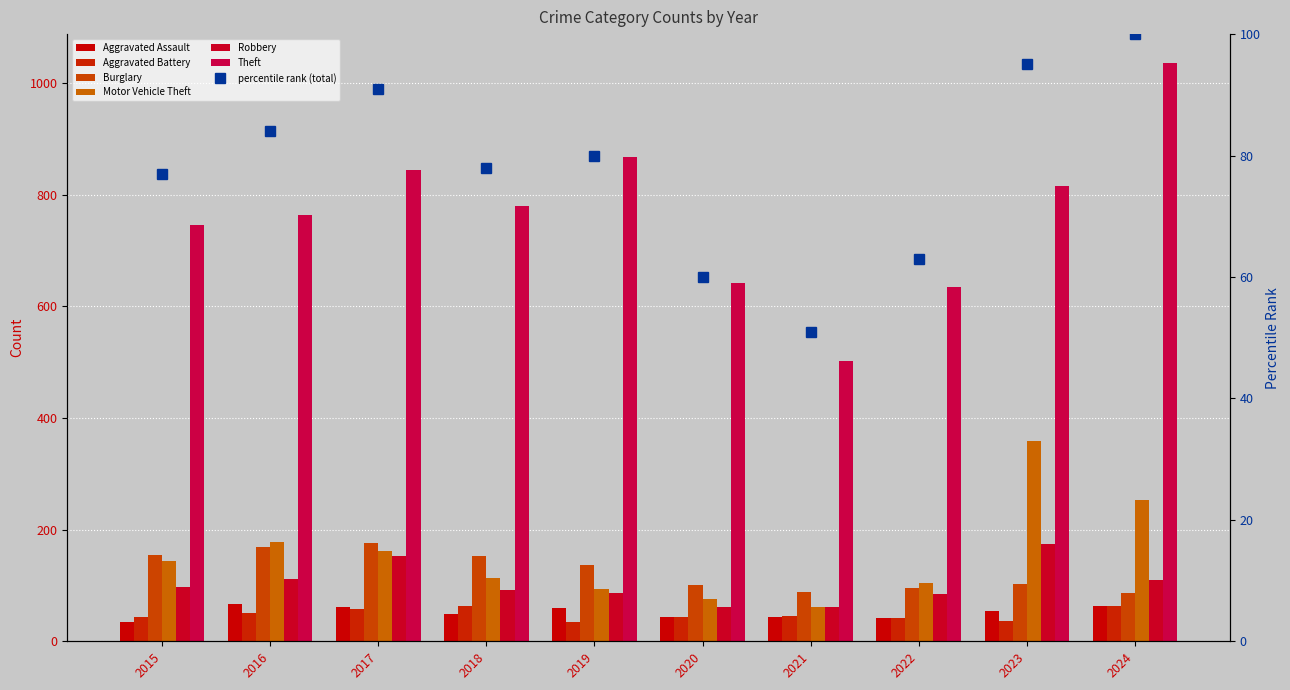

How many groups of bars are there?

10